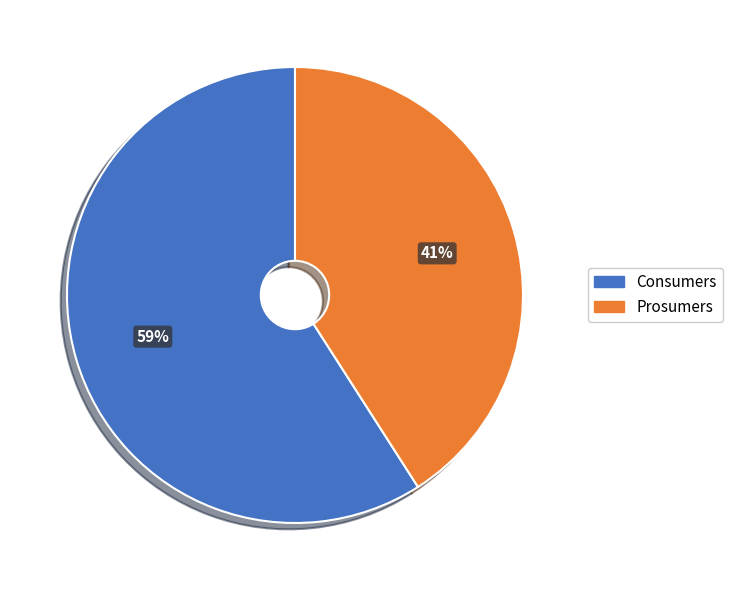

Combined, do Consumers and Prosumers account for over 50%?

Yes